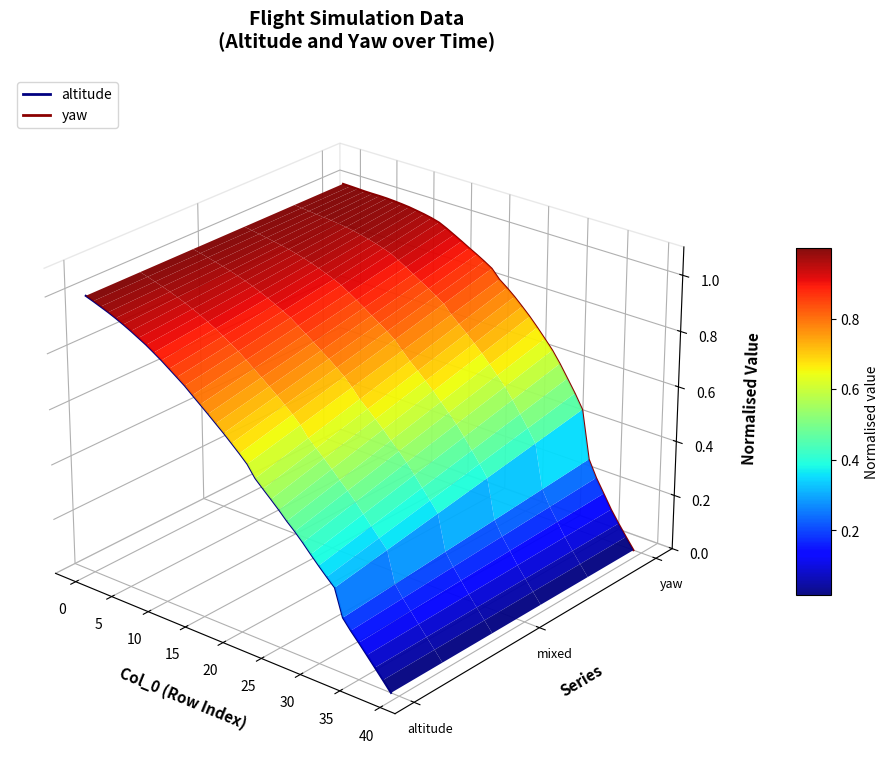

True or false: altitude has a value of -0.0 at 17.

False